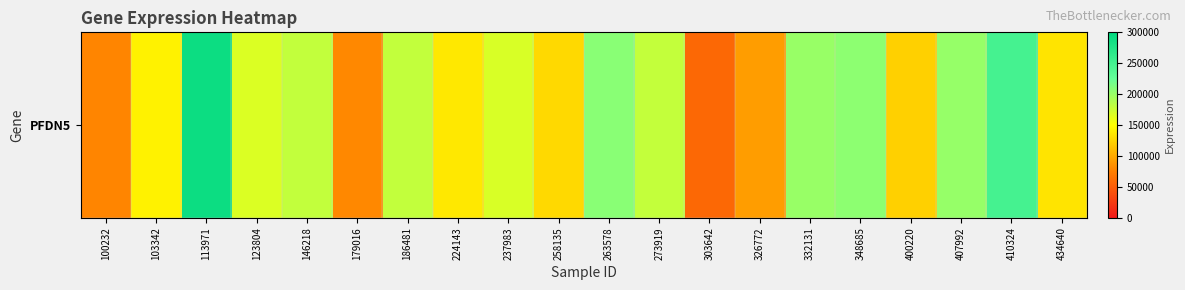

Which label corresponds to the largest value in the chart?

113971